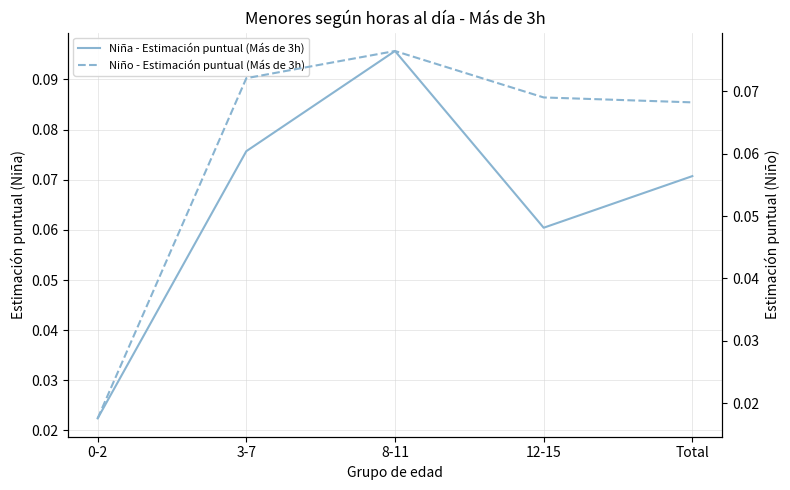

How many series are shown in this chart?

2